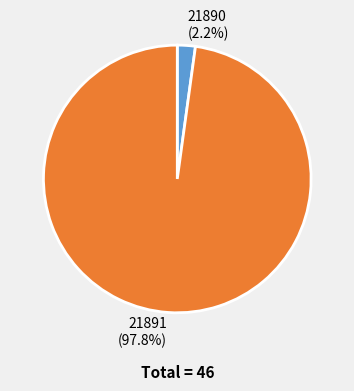

To the nearest percent, what percentage of the pie is 21890?

2%